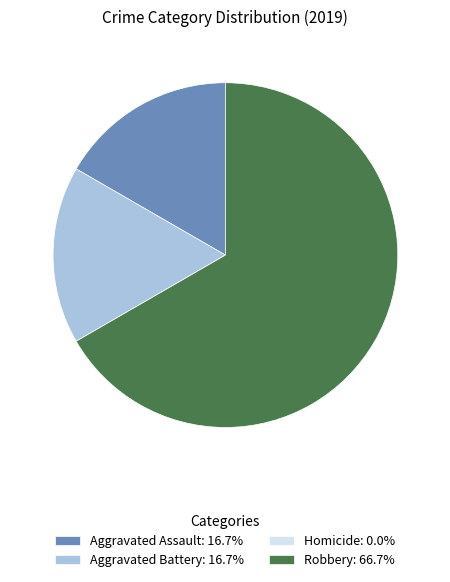

Is there any slice that represents more than half of the pie?

Yes